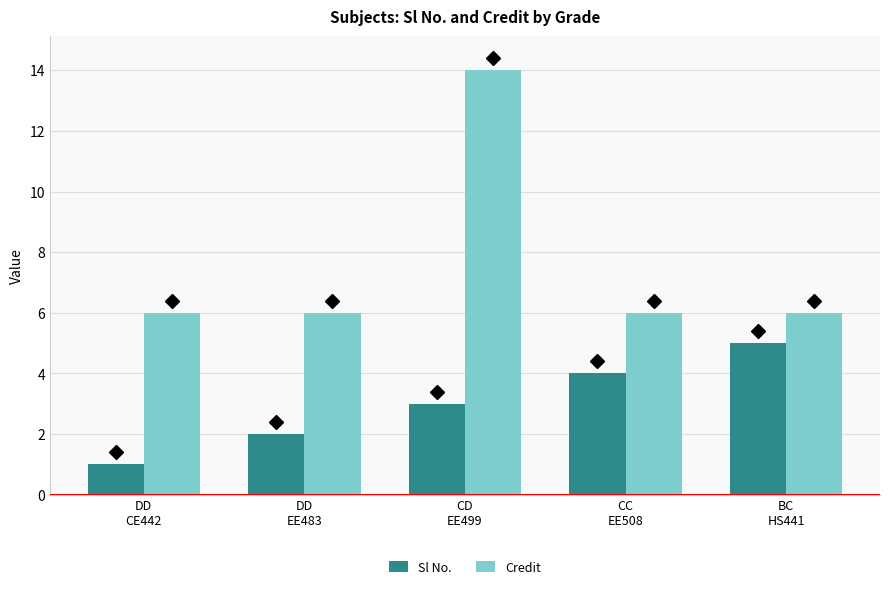

Reading left to right, extract all data points from this chart.

Sl No.: 1	2	3	4	5
Credit: 6	6	14	6	6